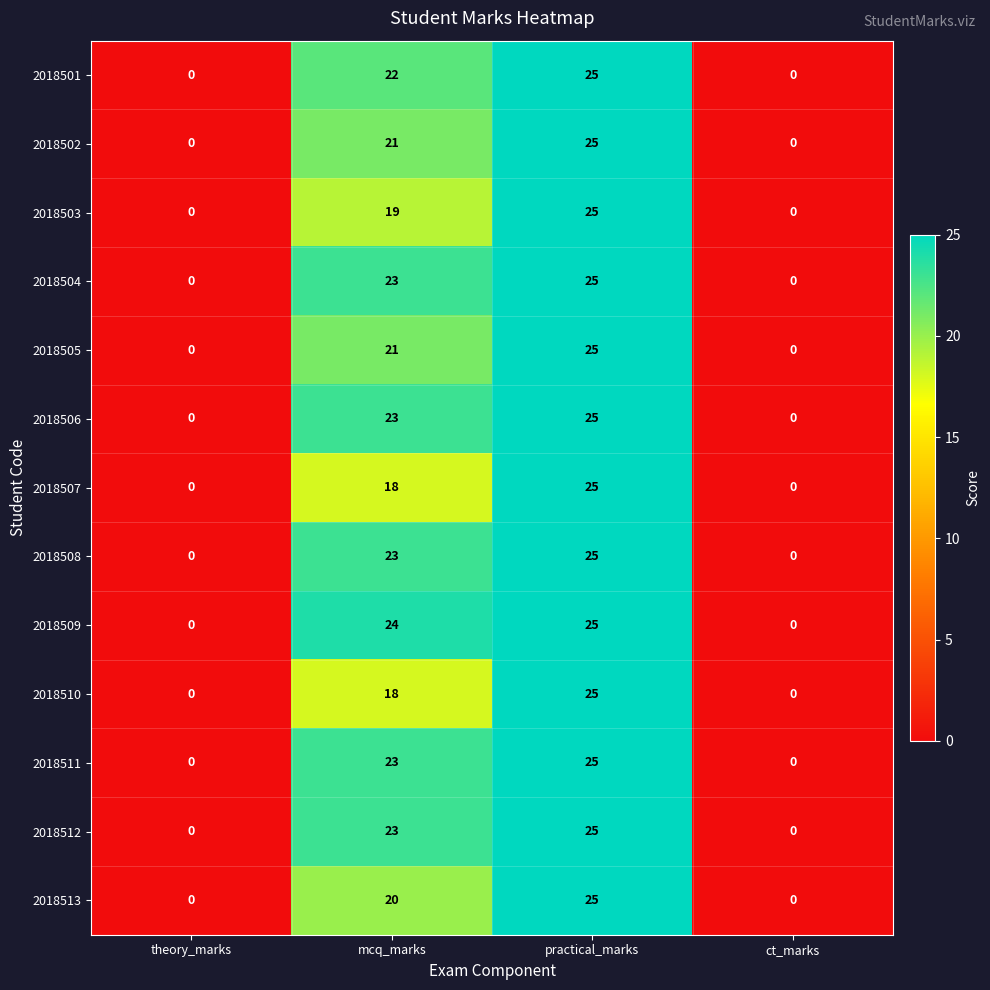

What is the difference between the maximum and minimum values in the 2018507 series?

25